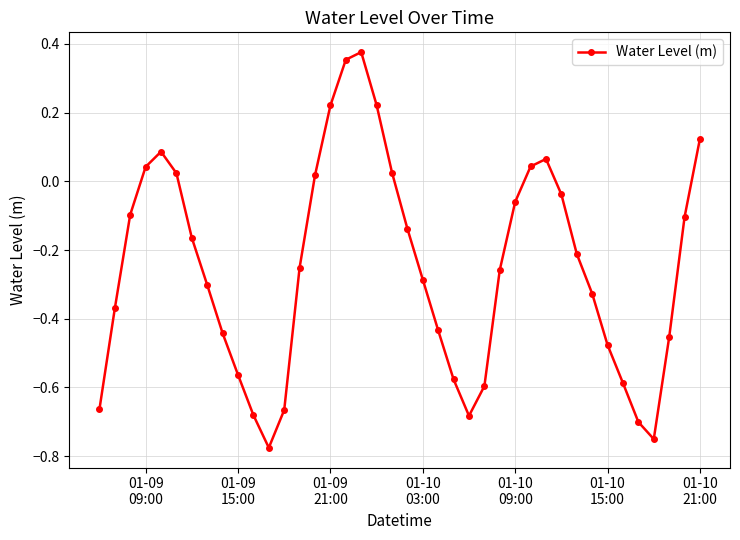

How many points are higher than both their immediate neighbors (excluding endpoints)?

3